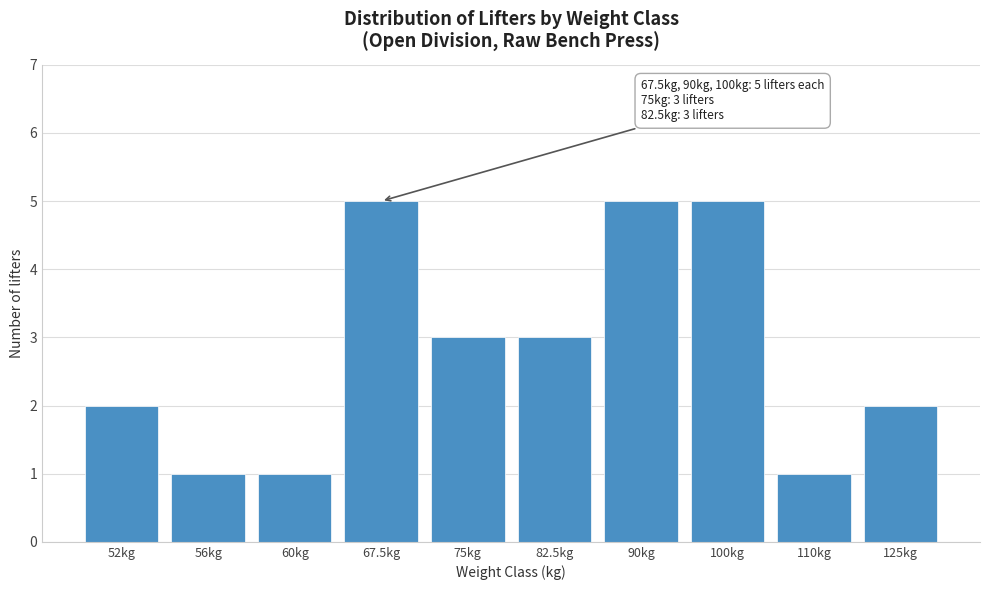

Reading left to right, transcribe all the data shown in this chart.

2	1	1	5	3	3	5	5	1	2